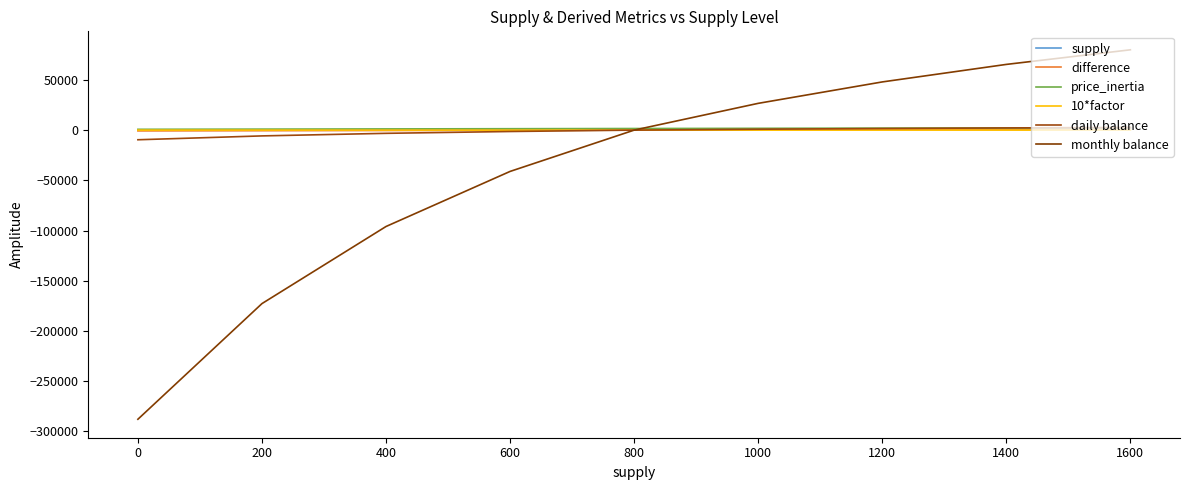

Is this an area chart (filled region under the line)?

No